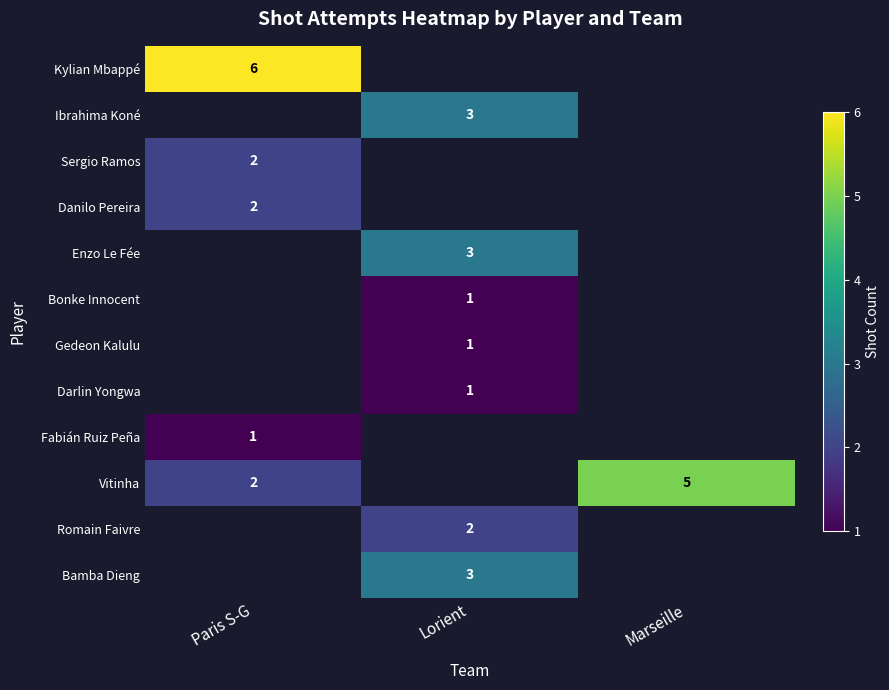

The value of Darlin Yongwa at Lorient is 0. True or false?

False